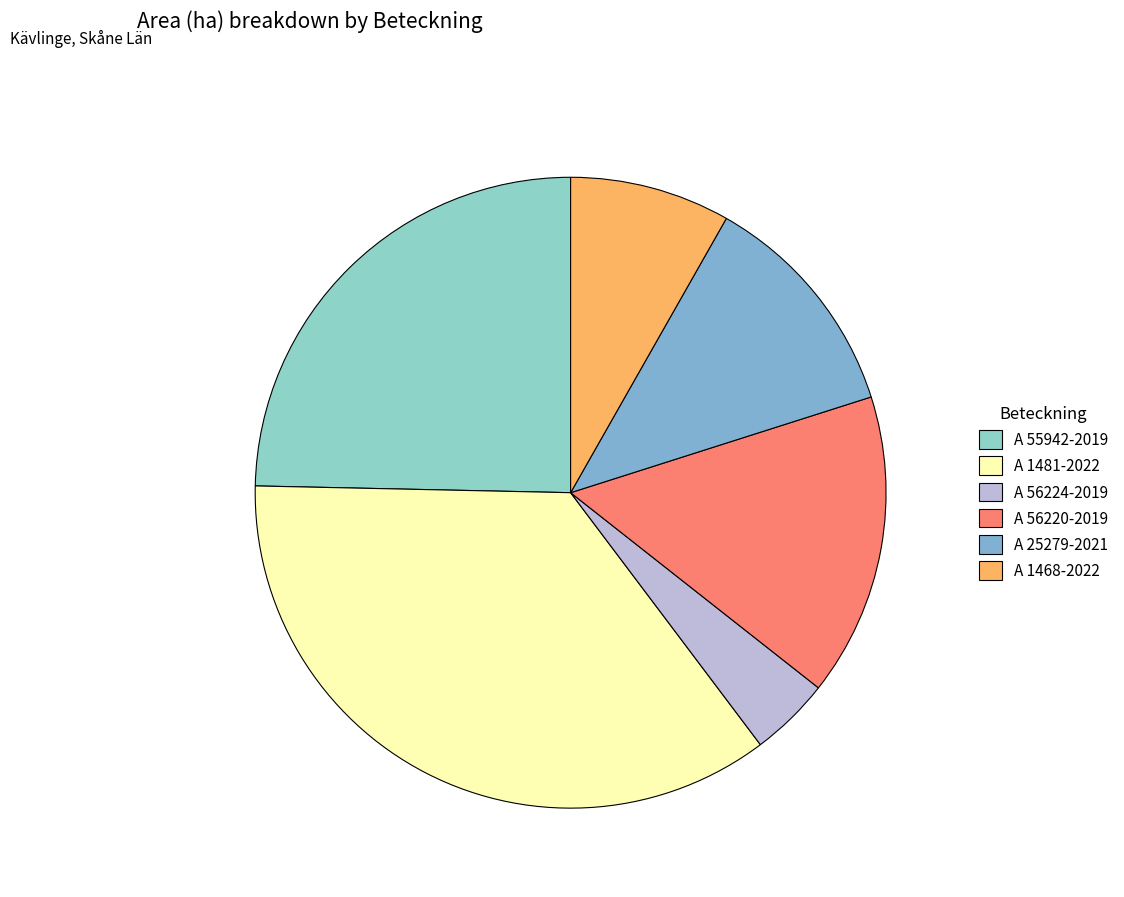

How many slices are in this pie chart?

6